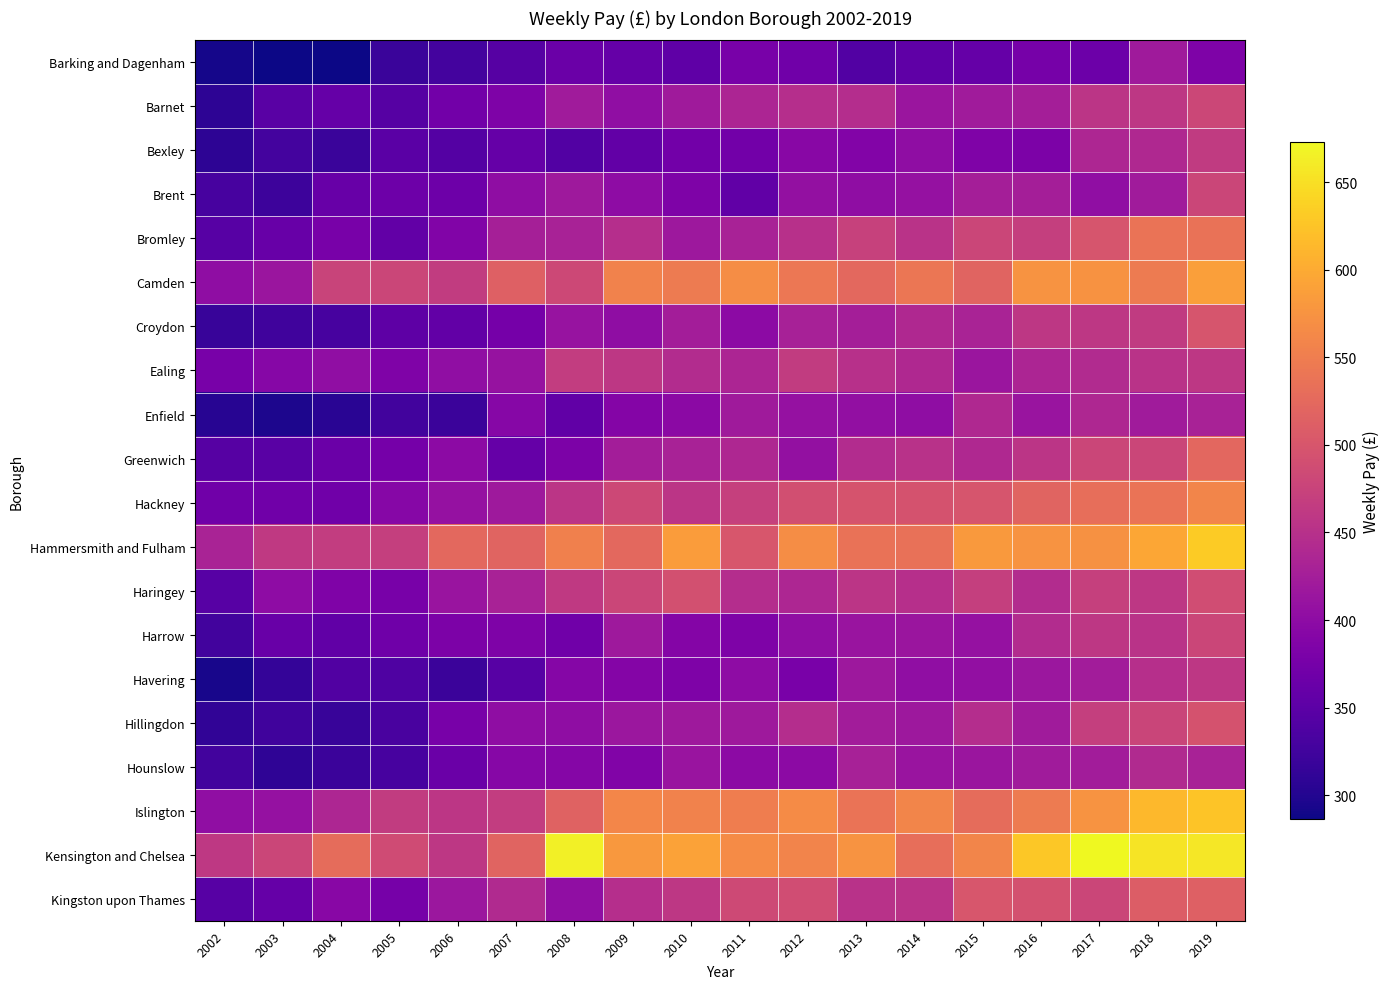

What is the difference between the highest and lowest values at 2015?

221.6